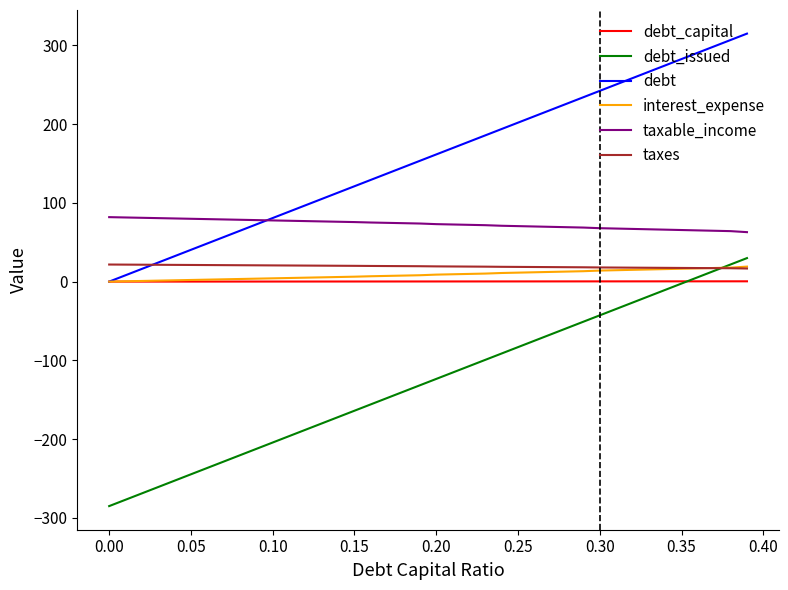

True or false: interest_expense and taxable_income cross at least once.

False